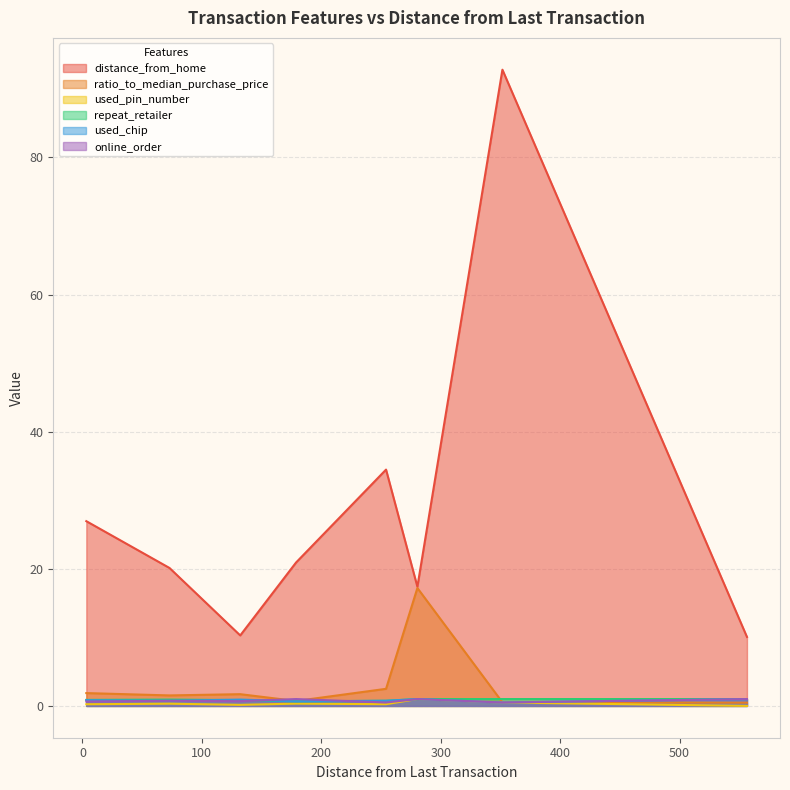

What value does the used_chip series have at 351.6484482?

0.5